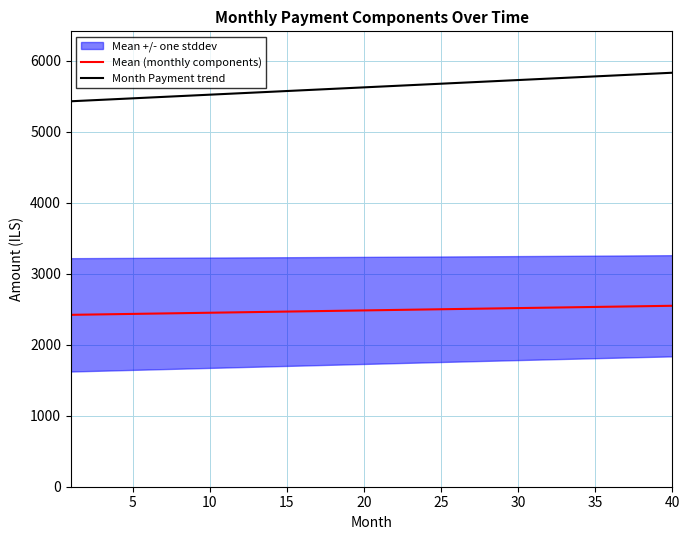

What is the minimum value for Mean (monthly components)?

2420.2